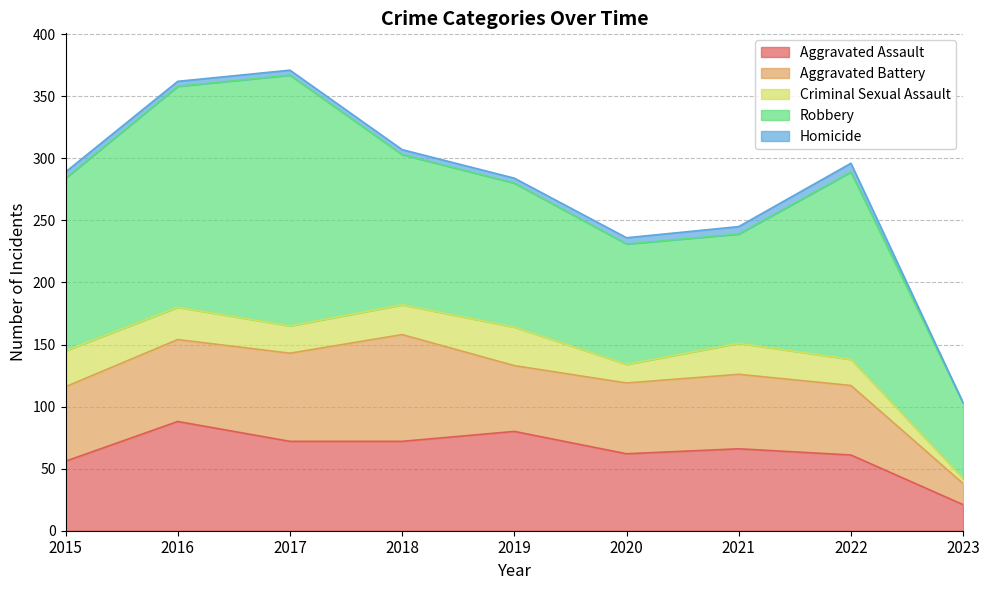

Reading left to right, list all the values displayed in this chart.

Aggravated Assault: 56	88	72	72	80	62	66	61	21
Aggravated Battery: 60	66	71	86	53	57	60	56	17
Criminal Sexual Assault: 29	26	22	24	31	15	25	21	4
Robbery: 139	178	202	121	116	97	88	151	61
Homicide: 5	4	4	4	4	5	6	7	0